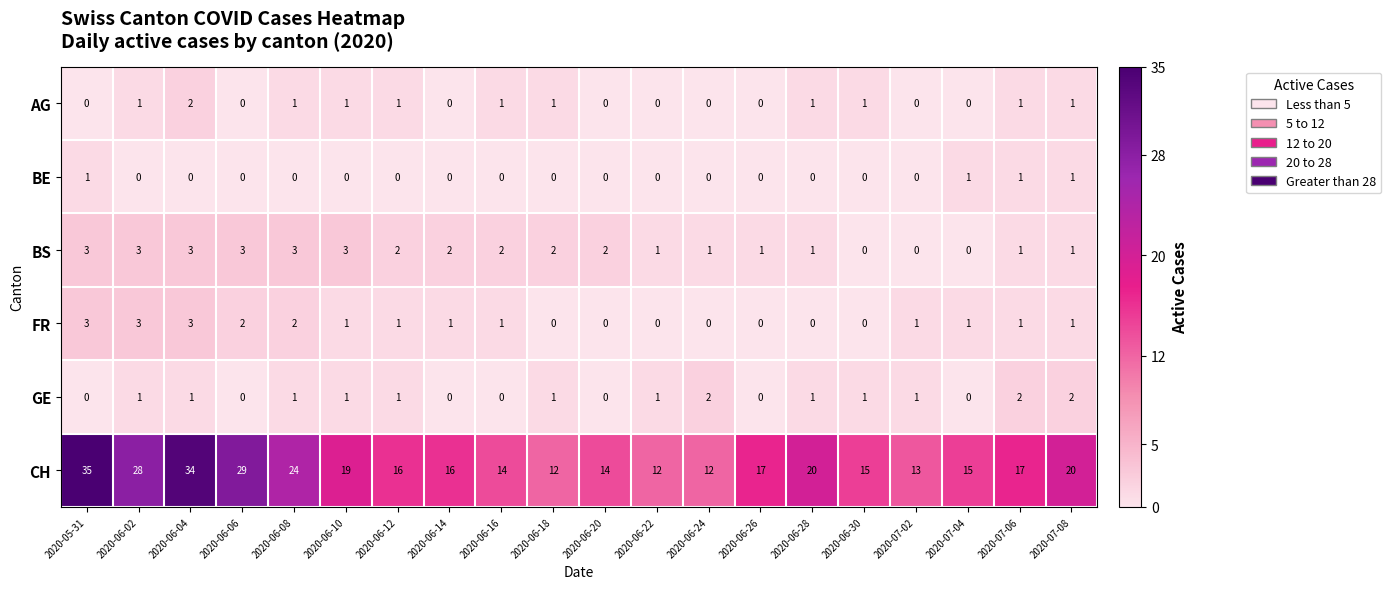

Is it true that CH equals 54 at 2020-05-31?

False